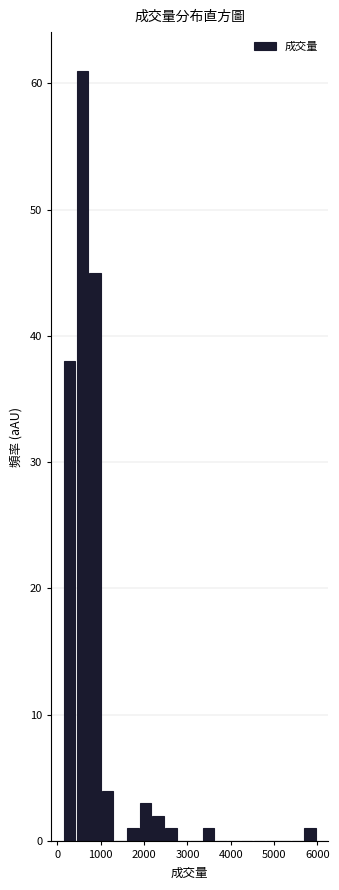

Around what value on the x-axis is the tallest bar? Give the approximate position of its centre, as read against the axis.

600